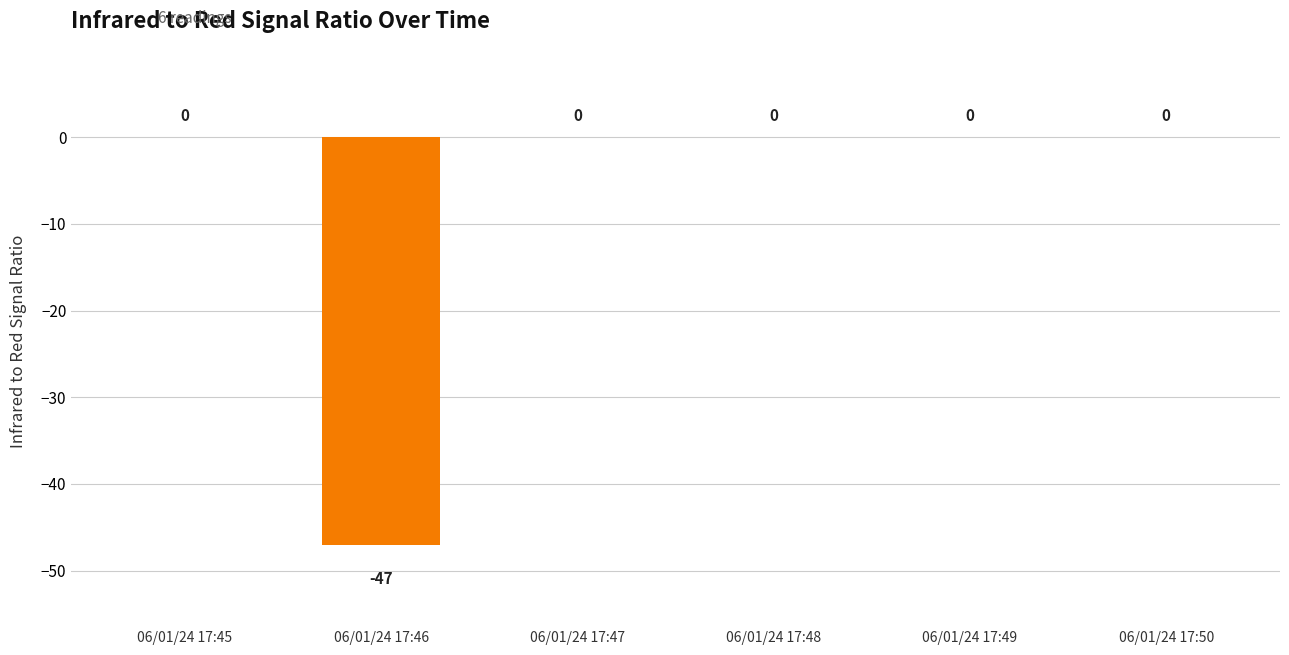

Reading left to right, transcribe all the data shown in this chart.

06/01/24 17:45=0	06/01/24 17:46=-47	06/01/24 17:47=0	06/01/24 17:48=0	06/01/24 17:49=0	06/01/24 17:50=0